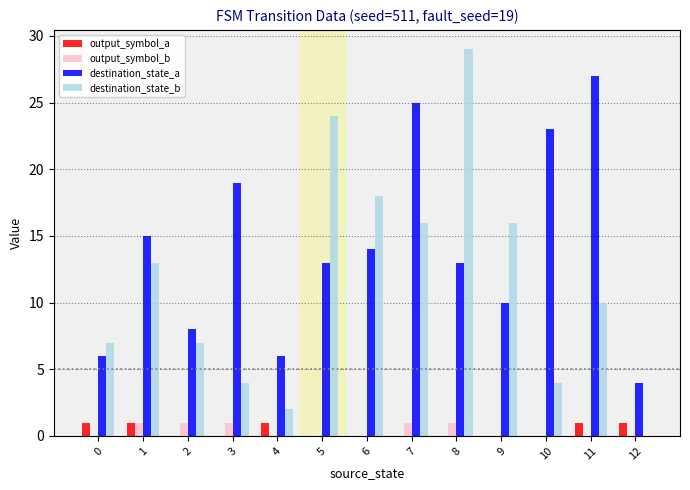

Reading left to right, what are all the values shown in this chart?

output_symbol_a: 1	1	0	0	1	0	0	0	0	0	0	1	1
output_symbol_b: 0	1	1	1	0	0	0	1	1	0	0	0	0
destination_state_a: 6	15	8	19	6	13	14	25	13	10	23	27	4
destination_state_b: 7	13	7	4	2	24	18	16	29	16	4	10	0